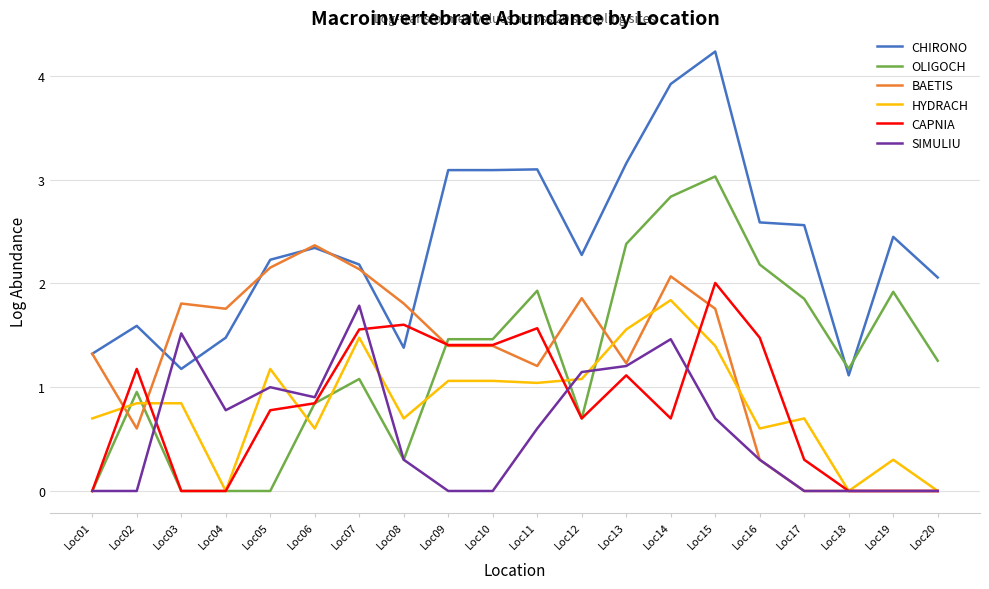

What is the greatest value displayed?

4.2